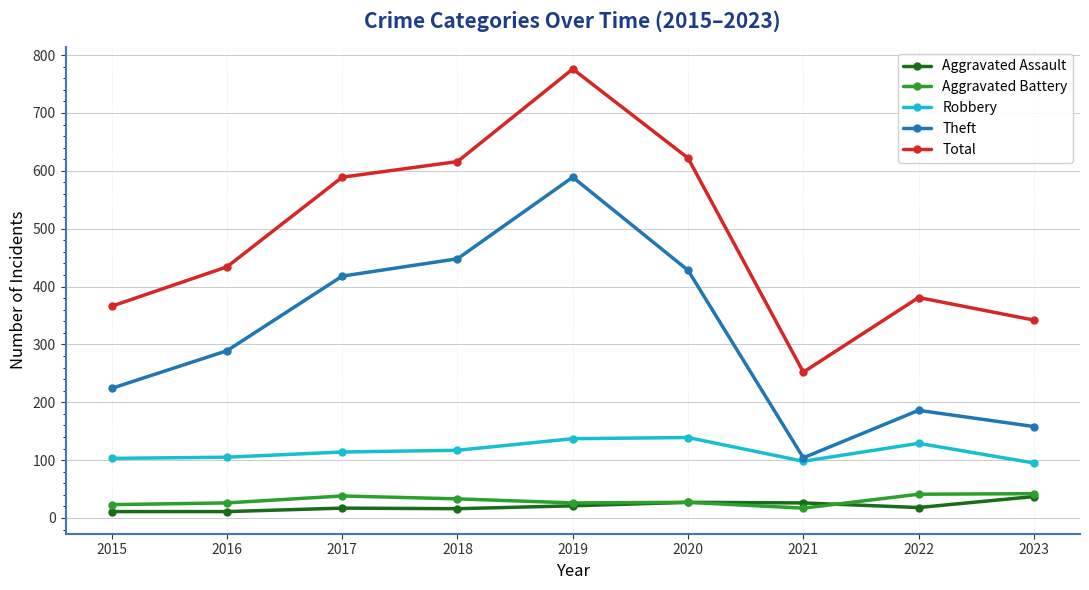

What is the greatest value displayed?

776